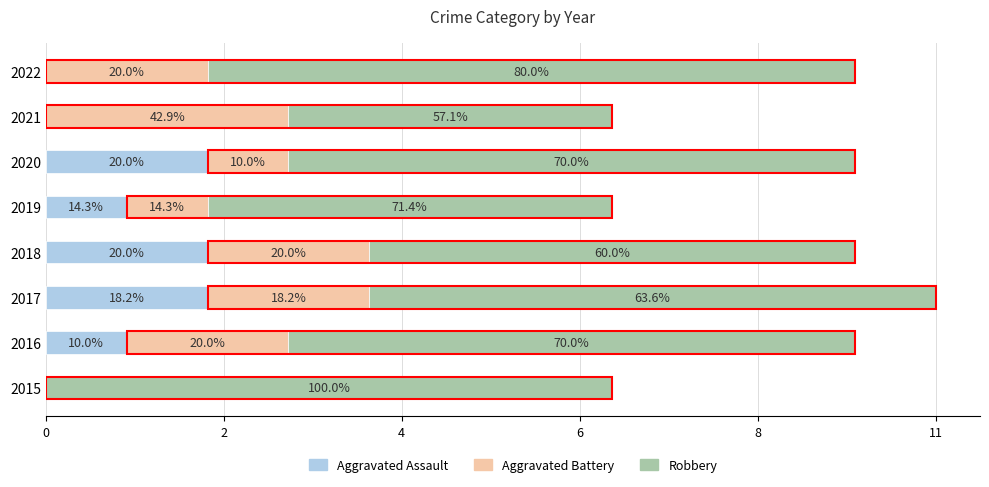

What is the sum of all Aggravated Battery values?

13